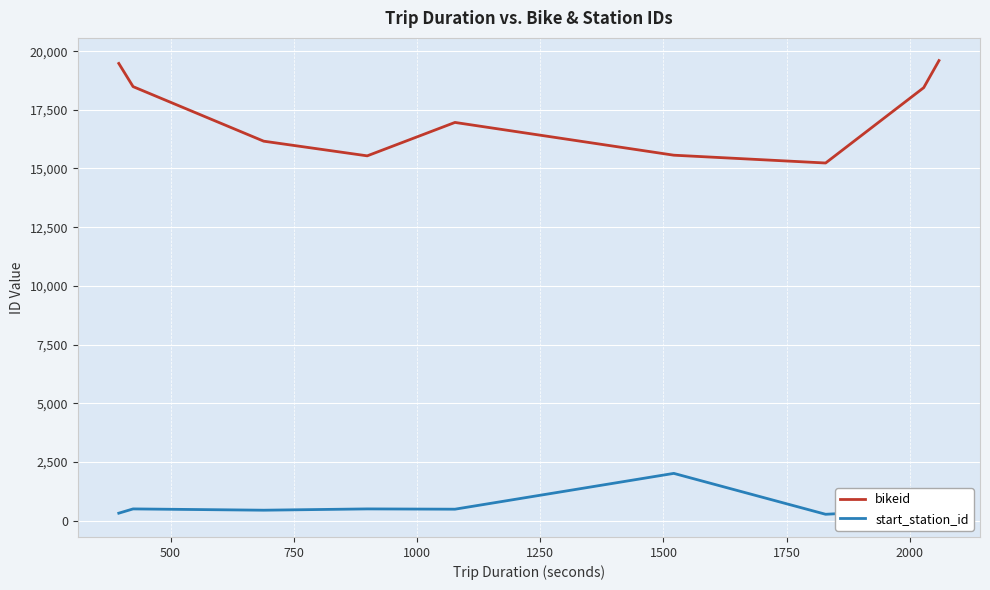

In bikeid, how many points are higher than both neighbors (excluding endpoints)?

1